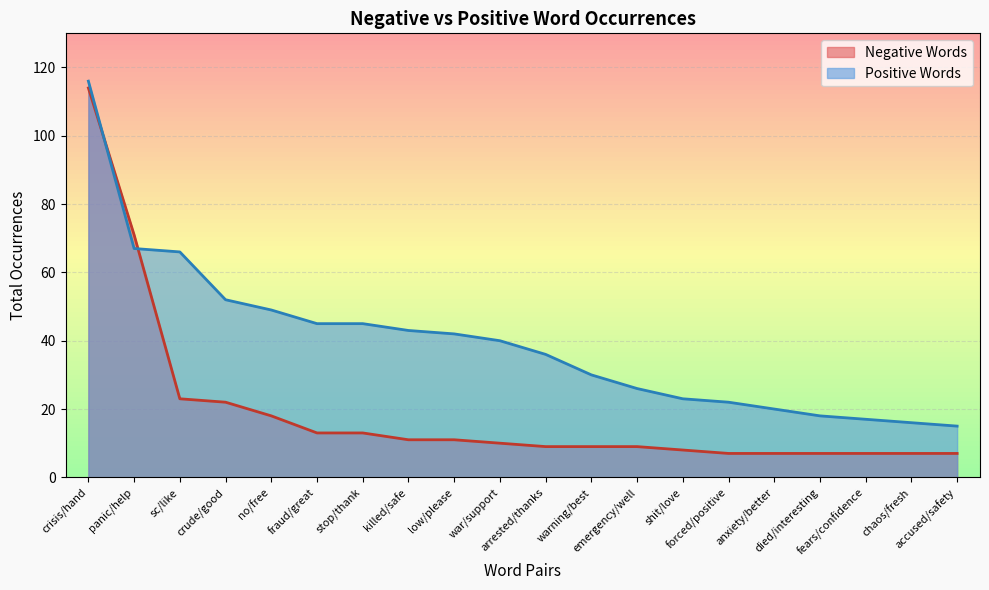

Between which two adjacent categories do Positive Words and Negative Words first intersect?

crisis/hand and panic/help